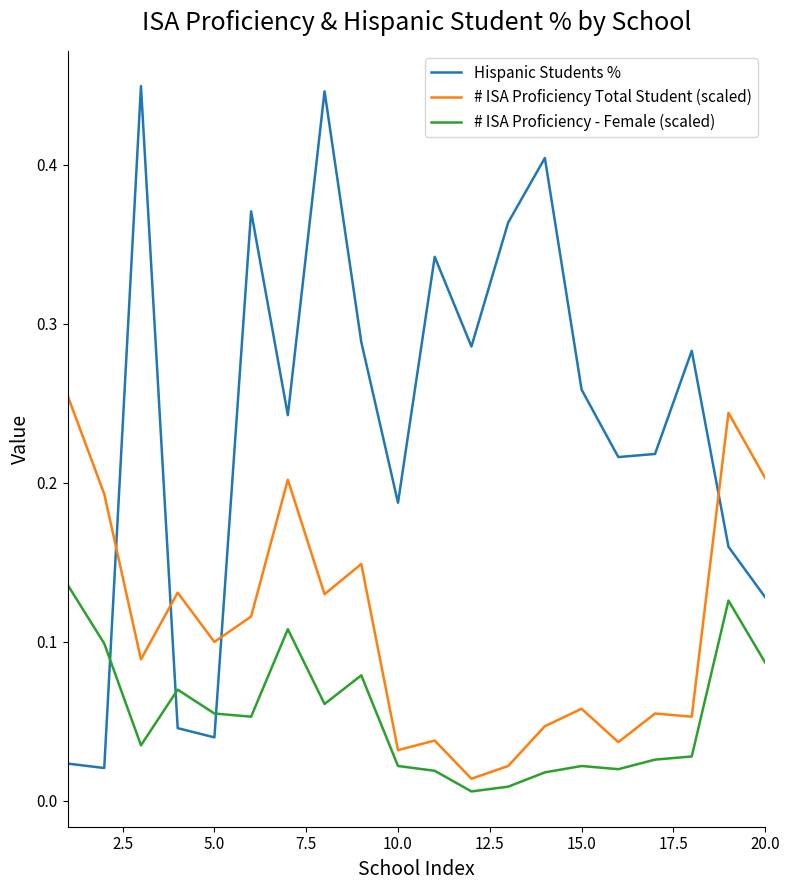

Which series has the largest range (max minus min)?

Hispanic Students %